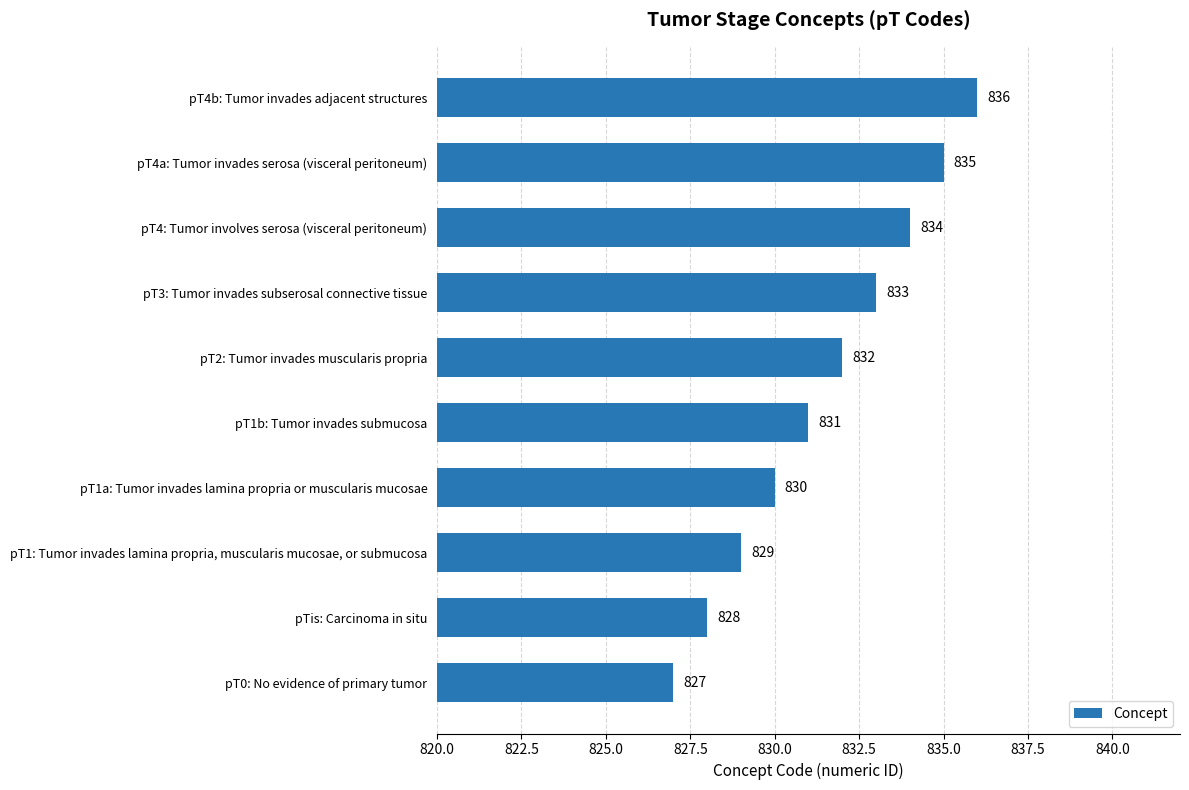

What is the average value?

832